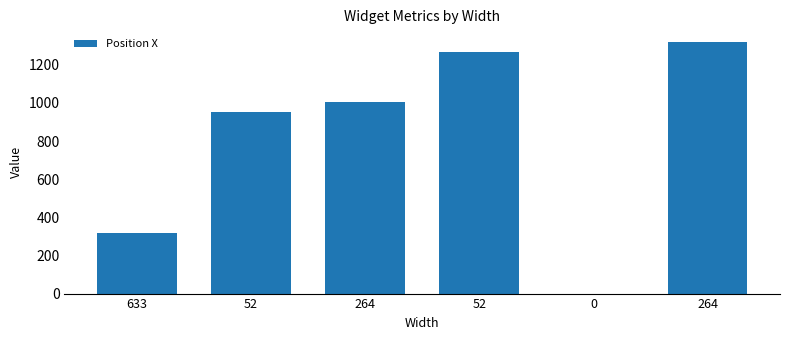

How many series are shown in this chart?

1